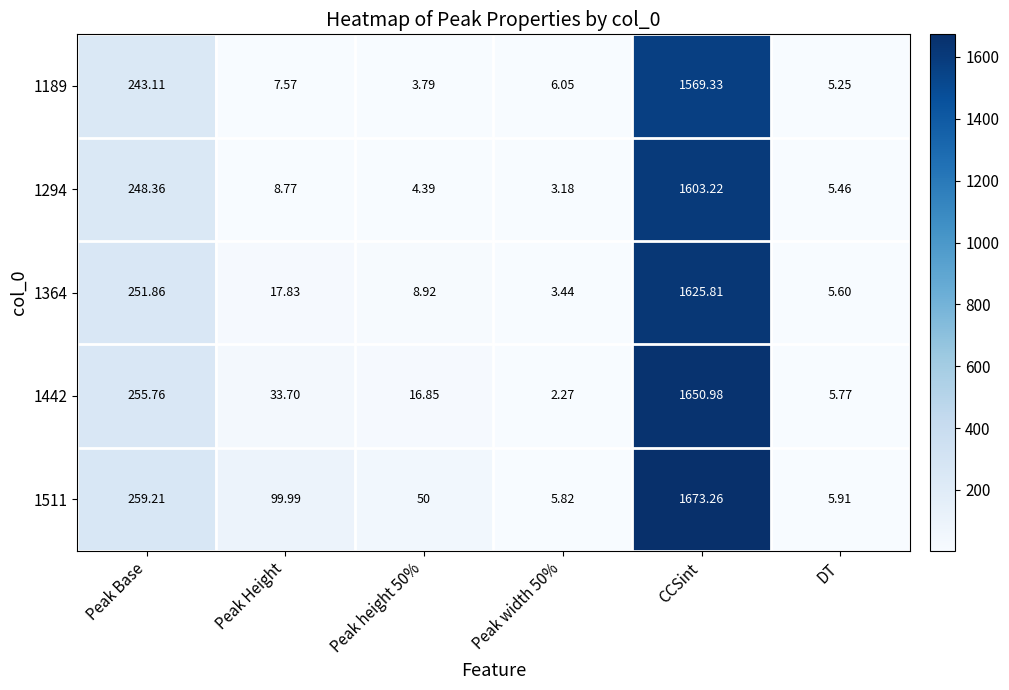

At which category does the chart reach its peak across all series?

CCSint